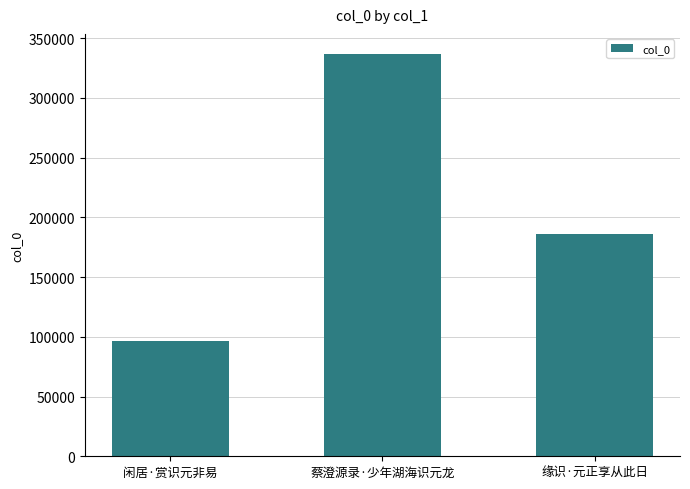

How many bars are there in total?

3